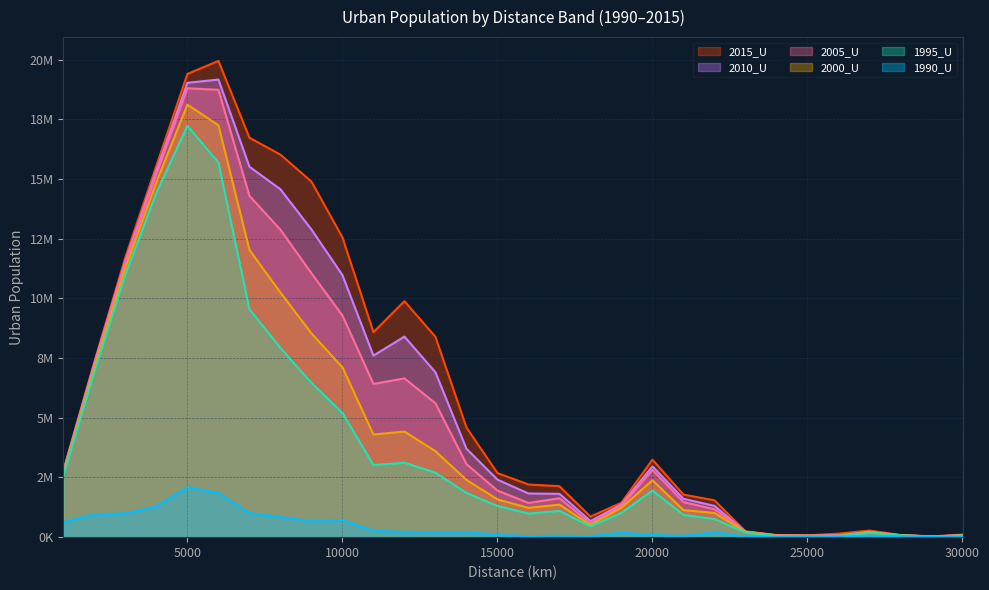

What are all the series names shown in the legend?

2015_U, 2010_U, 2005_U, 2000_U, 1995_U, 1990_U